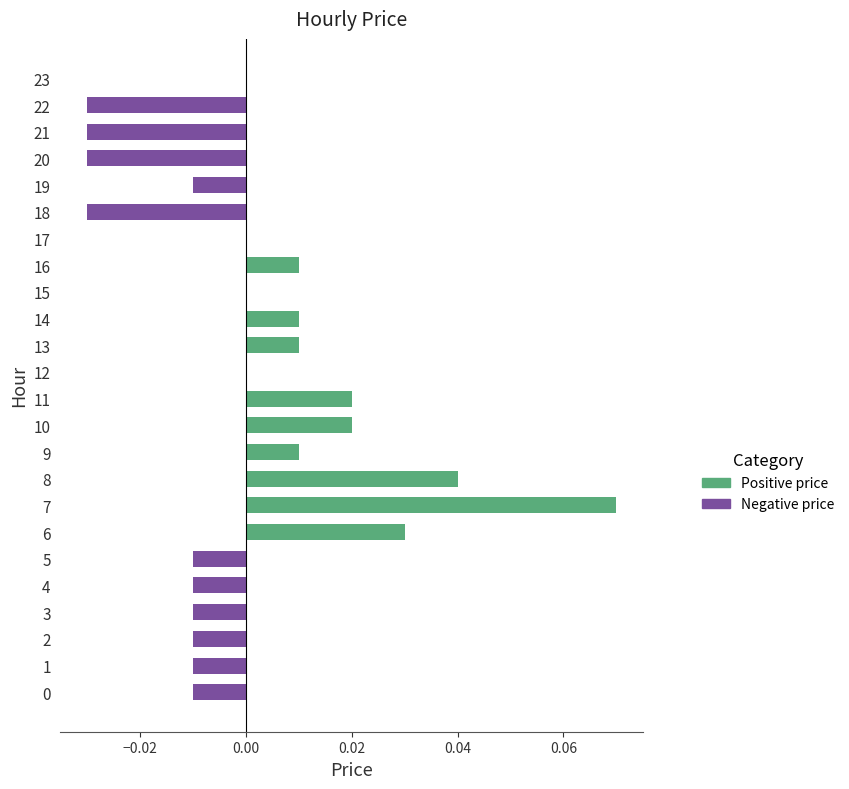

Which series changed the most between 8 and 17?

Positive price